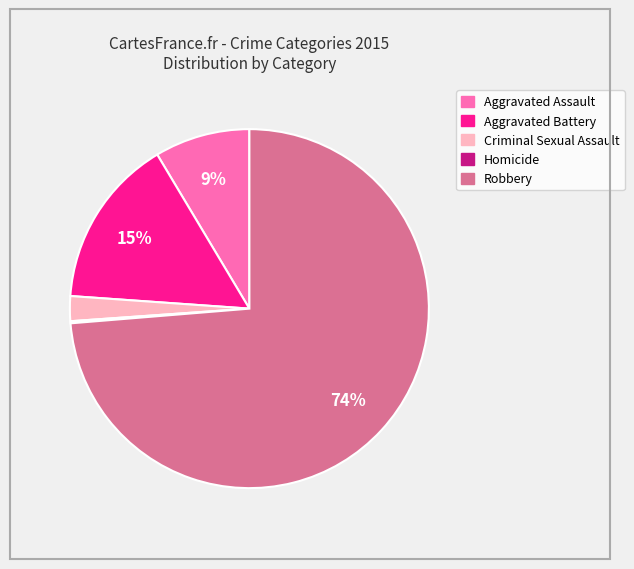

Is it true that Aggravated Assault is 9% of the pie?

True